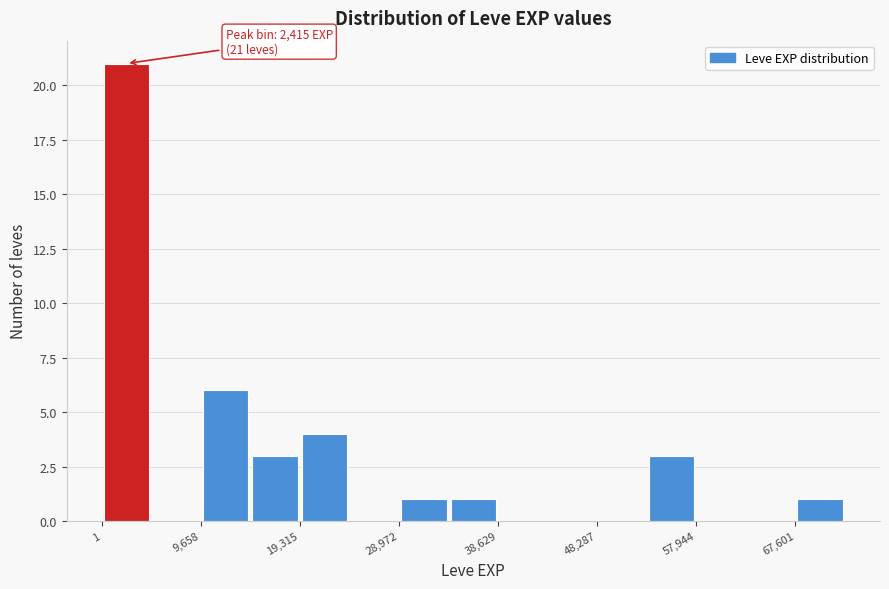

Over which range of the x-axis is the bar tallest?

0 to 5000